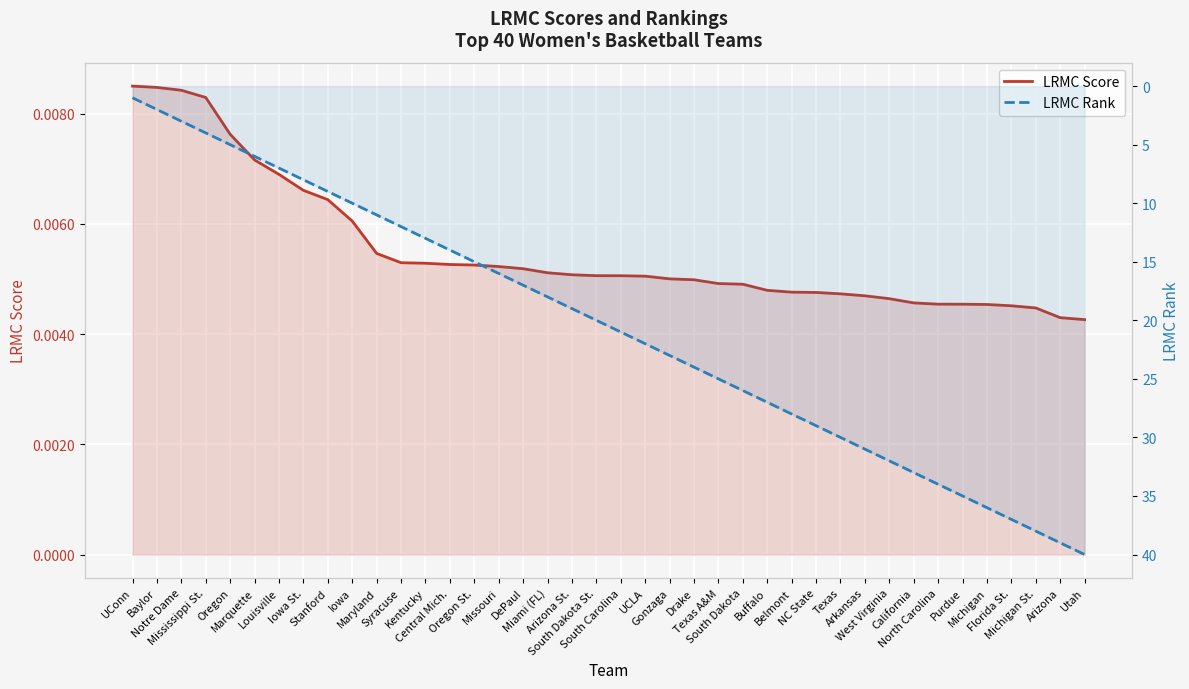

At which label does LRMC Rank reach its peak?

Utah